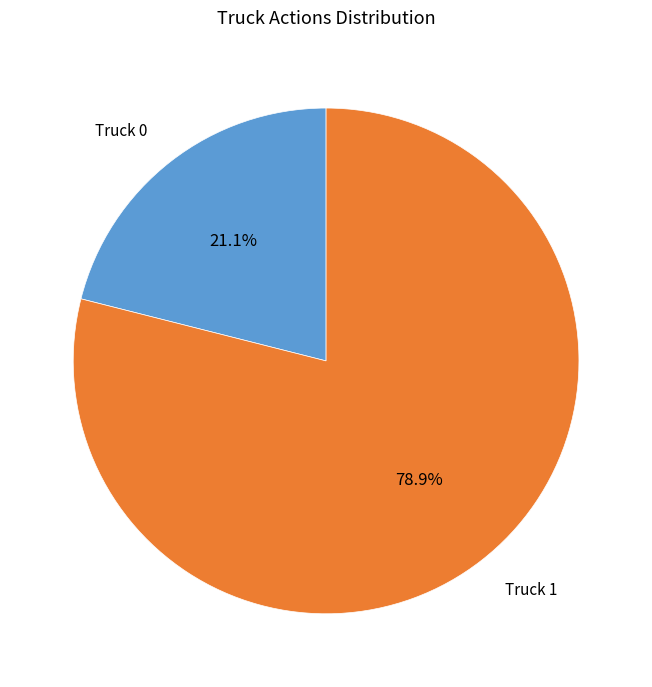

The Truck 1 slice represents 79% of the pie. True or false?

True